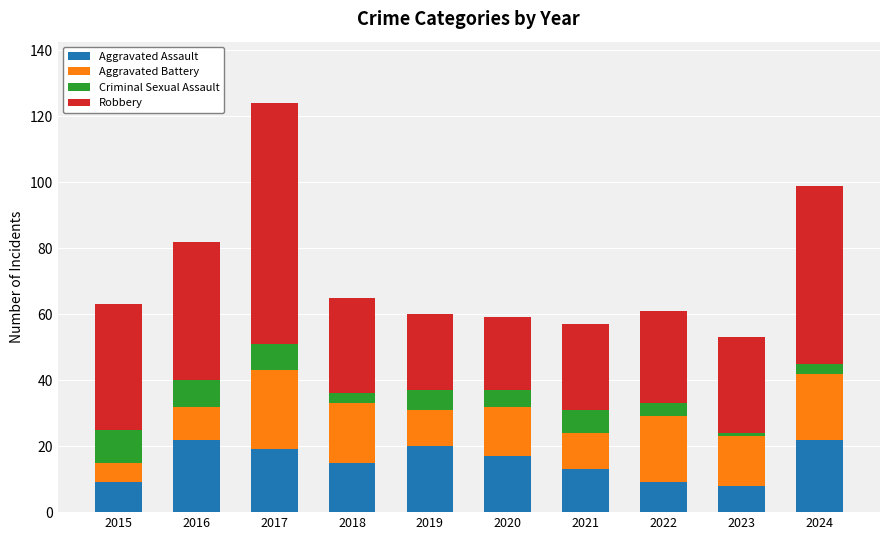

What is the difference between the maximum and second lowest values in the Aggravated Assault series?

13